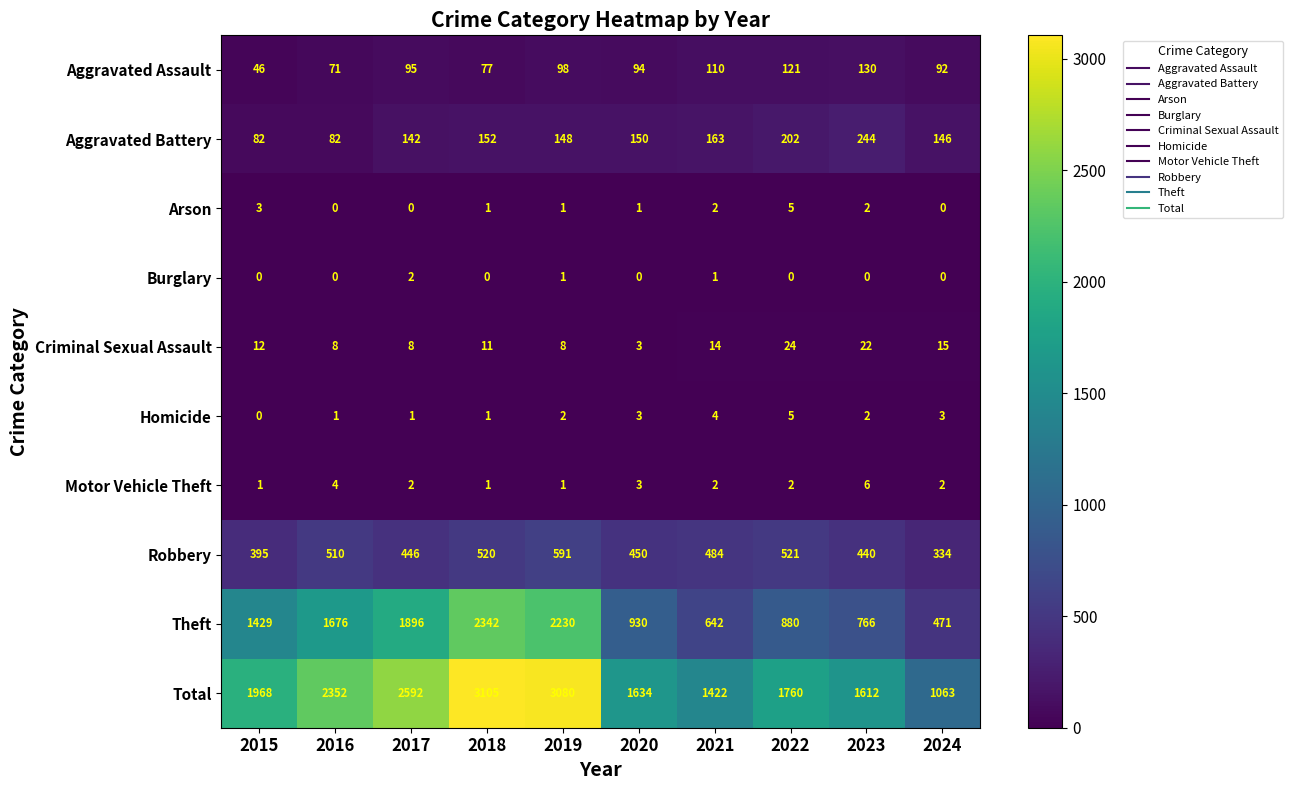

True or false: Burglary has a value of 1 at 2019.

True